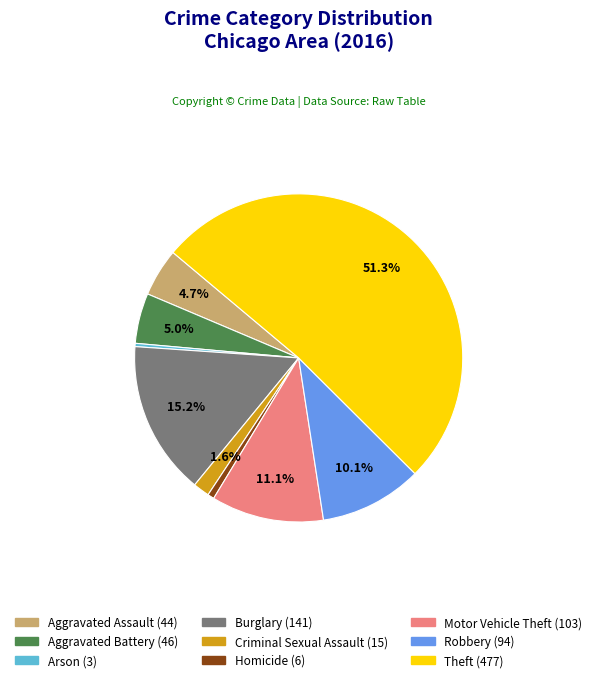

Is the sum of Burglary and Theft greater than half?

Yes